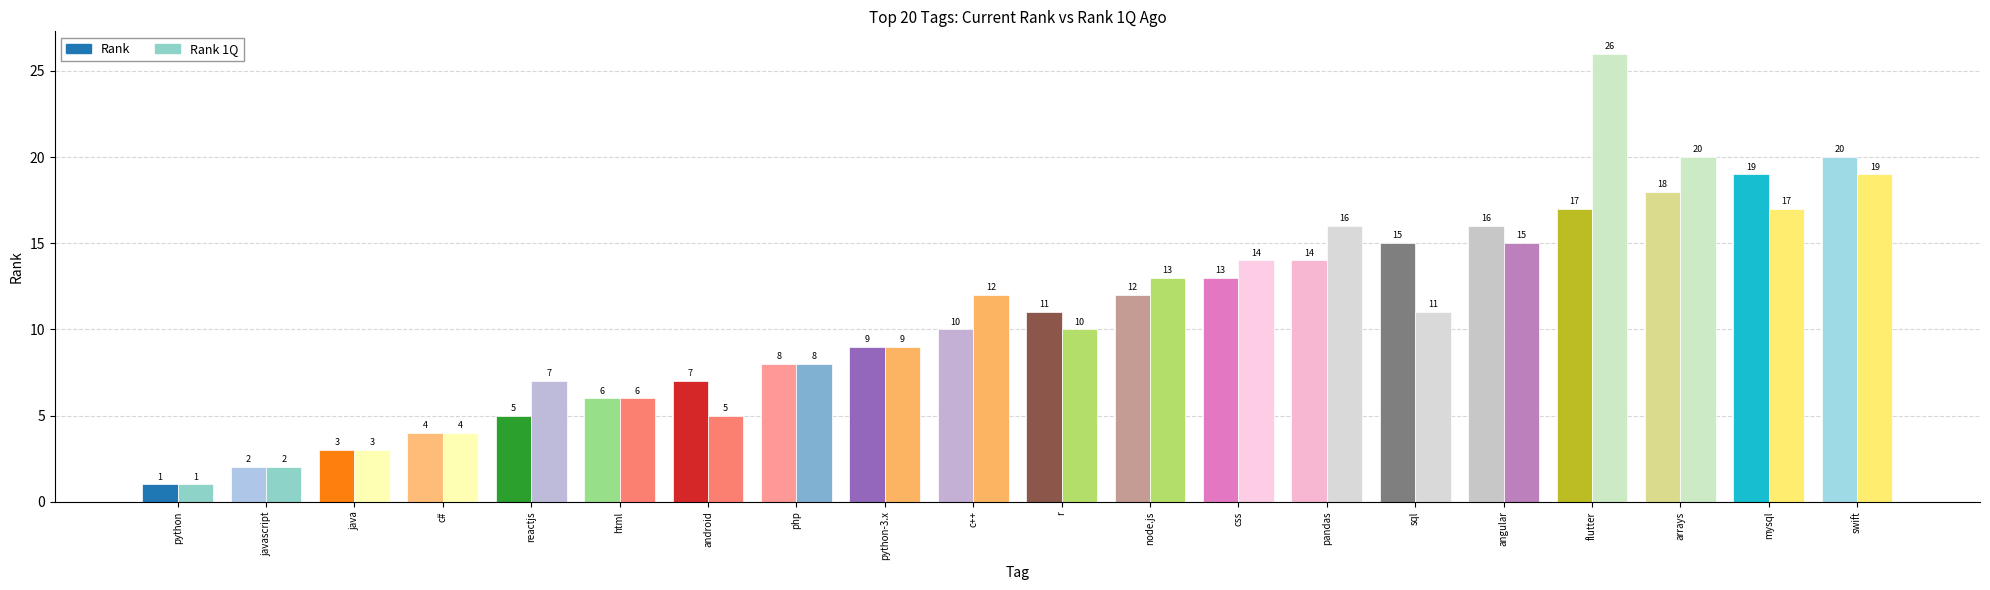

Reading left to right, list all the values displayed in this chart.

Rank: python=1	javascript=2	java=3	c#=4	reactjs=5	html=6	android=7	php=8	python-3.x=9	c++=10	r=11	node.js=12	css=13	pandas=14	sql=15	angular=16	flutter=17	arrays=18	mysql=19	swift=20
Rank 1Q: python=1	javascript=2	java=3	c#=4	reactjs=7	html=6	android=5	php=8	python-3.x=9	c++=12	r=10	node.js=13	css=14	pandas=16	sql=11	angular=15	flutter=26	arrays=20	mysql=17	swift=19